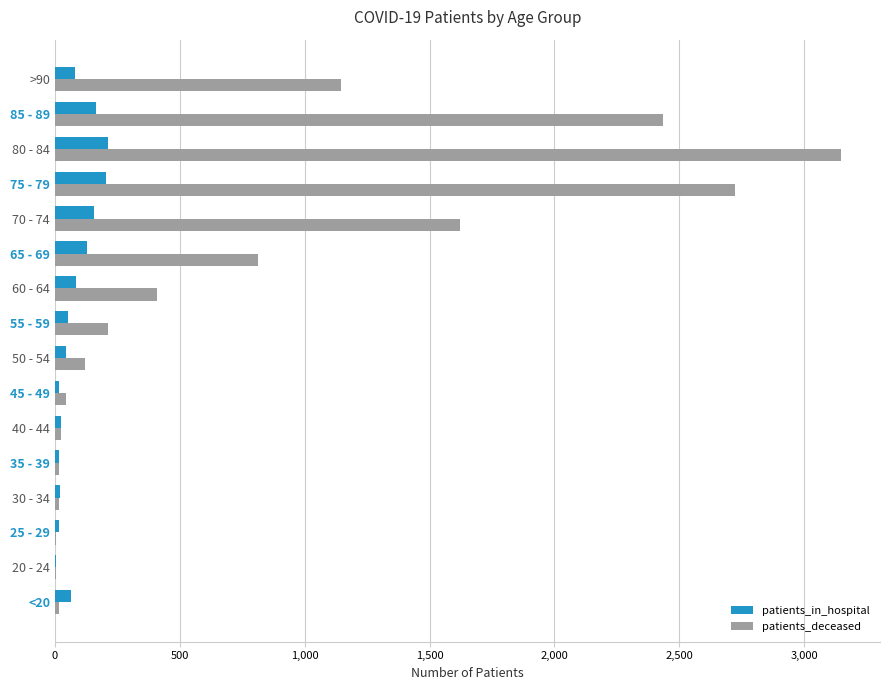

At which category is the sum across all series the highest?

80 - 84